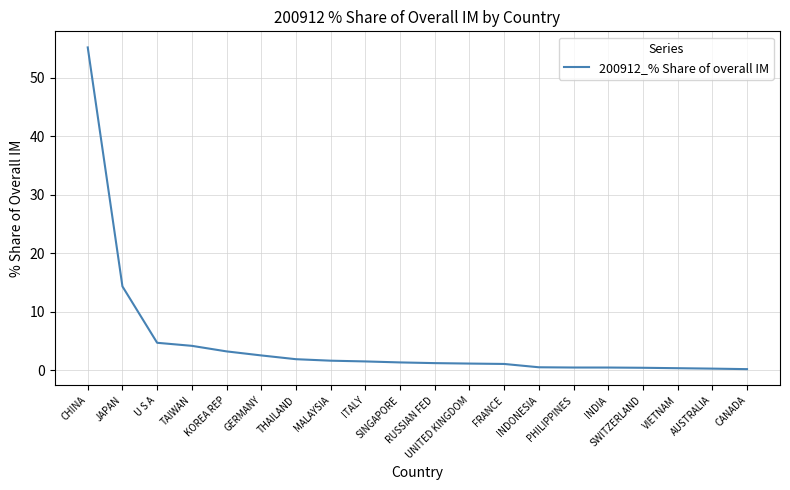

Where is the data nearest to the value 27?

JAPAN